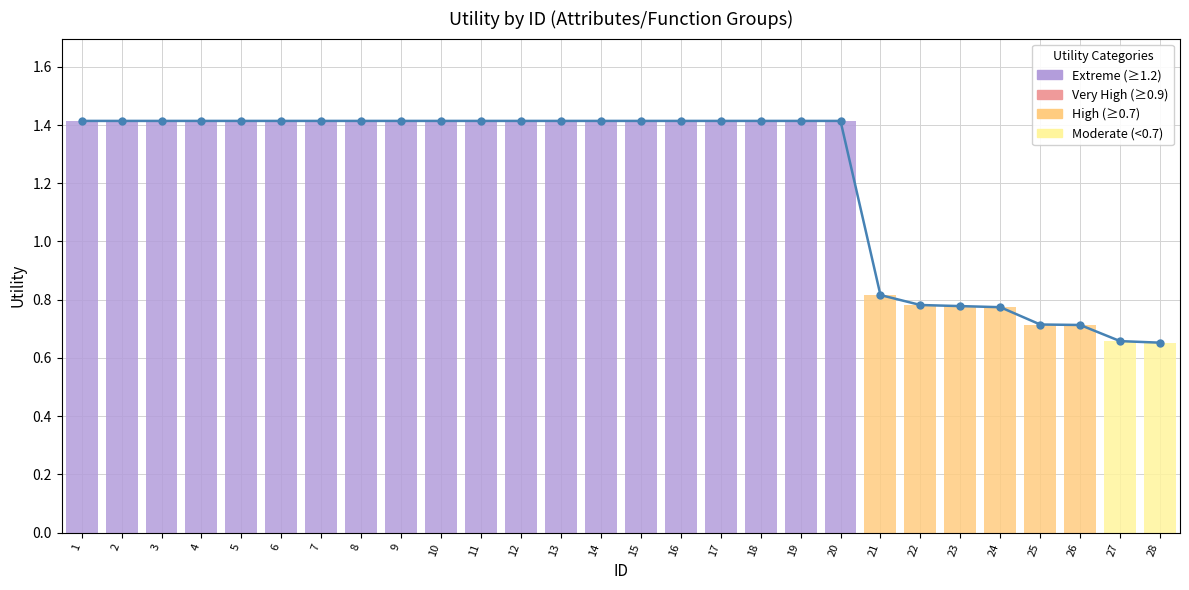

True or false: the data shows 1.4 at 10.

True